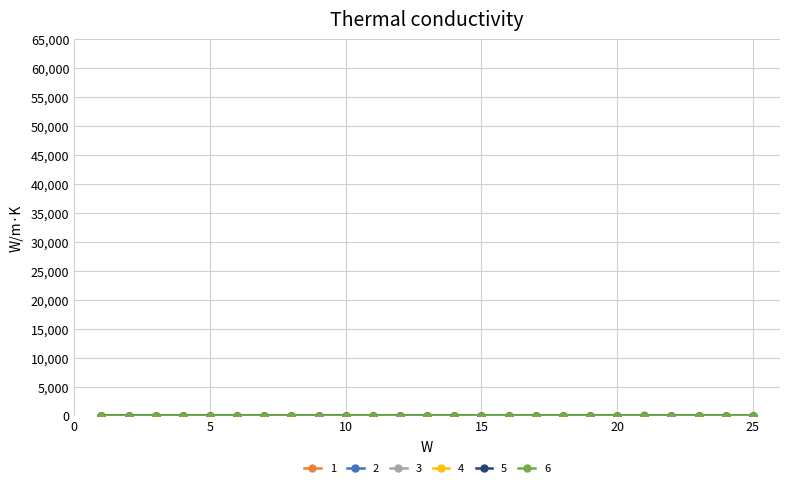

Where do 2 and 5 first cross each other?

5 and 6